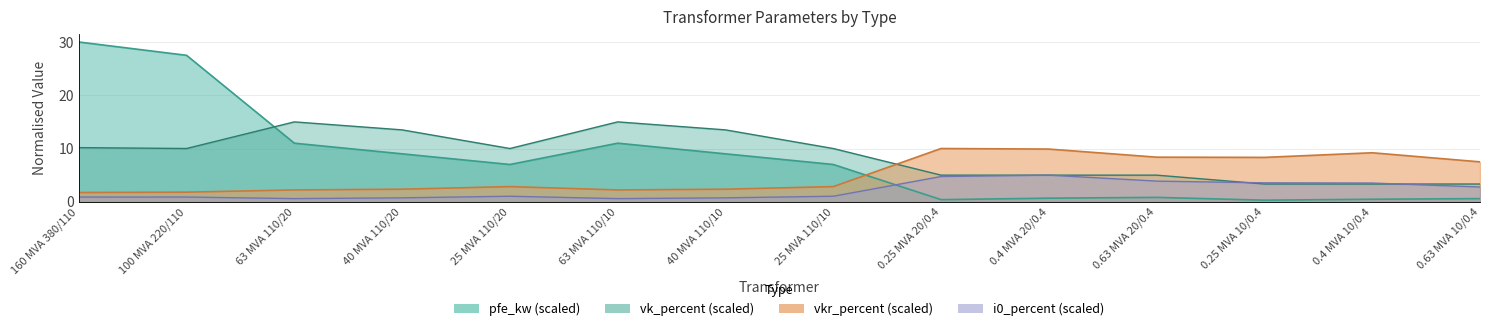

At which label does i0_percent first exceed 1?

25 MVA 110/20